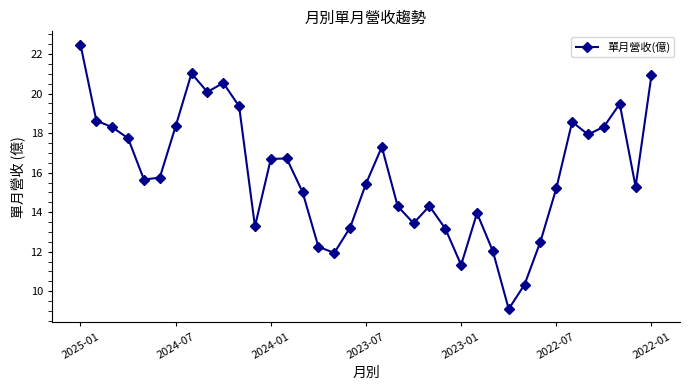

What is the maximum value shown in the chart?

22.5